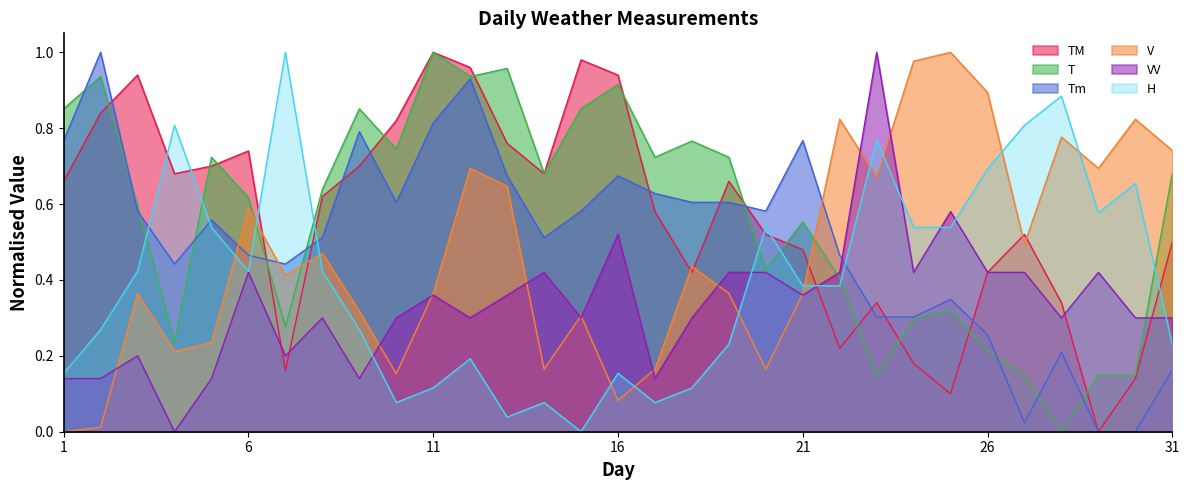

Reading left to right, extract all data points from this chart.

TM: 1=0.7	2=0.8	3=0.9	4=0.7	5=0.7	6=0.7	7=0.2	8=0.6	9=0.7	10=0.8	11=1.0	12=1.0	13=0.8	14=0.7	15=1.0	16=0.9	17=0.6	18=0.4	19=0.7	20=0.5	21=0.5	22=0.2	23=0.3	24=0.2	25=0.1	26=0.4	27=0.5	28=0.3	29=0.0	30=0.1	31=0.5
T: 1=0.9	2=0.9	3=0.6	4=0.2	5=0.7	6=0.6	7=0.3	8=0.6	9=0.9	10=0.7	11=1.0	12=0.9	13=1.0	14=0.7	15=0.9	16=0.9	17=0.7	18=0.8	19=0.7	20=0.4	21=0.6	22=0.4	23=0.1	24=0.3	25=0.3	26=0.2	27=0.1	28=0.0	29=0.1	30=0.1	31=0.7
Tm: 1=0.8	2=1.0	3=0.6	4=0.4	5=0.6	6=0.5	7=0.4	8=0.5	9=0.8	10=0.6	11=0.8	12=0.9	13=0.7	14=0.5	15=0.6	16=0.7	17=0.6	18=0.6	19=0.6	20=0.6	21=0.8	22=0.5	23=0.3	24=0.3	25=0.3	26=0.3	27=0.0	28=0.2	29=0.0	30=0.0	31=0.2
V: 1=0.0	2=0.0	3=0.4	4=0.2	5=0.2	6=0.6	7=0.4	8=0.5	9=0.3	10=0.2	11=0.4	12=0.7	13=0.6	14=0.2	15=0.3	16=0.1	17=0.2	18=0.4	19=0.4	20=0.2	21=0.4	22=0.8	23=0.7	24=1.0	25=1.0	26=0.9	27=0.5	28=0.8	29=0.7	30=0.8	31=0.7
VV: 1=0.1	2=0.1	3=0.2	4=0.0	5=0.1	6=0.4	7=0.2	8=0.3	9=0.1	10=0.3	11=0.4	12=0.3	13=0.4	14=0.4	15=0.3	16=0.5	17=0.1	18=0.3	19=0.4	20=0.4	21=0.4	22=0.4	23=1.0	24=0.4	25=0.6	26=0.4	27=0.4	28=0.3	29=0.4	30=0.3	31=0.3
H: 1=0.2	2=0.3	3=0.4	4=0.8	5=0.5	6=0.4	7=1.0	8=0.4	9=0.3	10=0.1	11=0.1	12=0.2	13=0.0	14=0.1	15=0.0	16=0.2	17=0.1	18=0.1	19=0.2	20=0.5	21=0.4	22=0.4	23=0.8	24=0.5	25=0.5	26=0.7	27=0.8	28=0.9	29=0.6	30=0.7	31=0.2